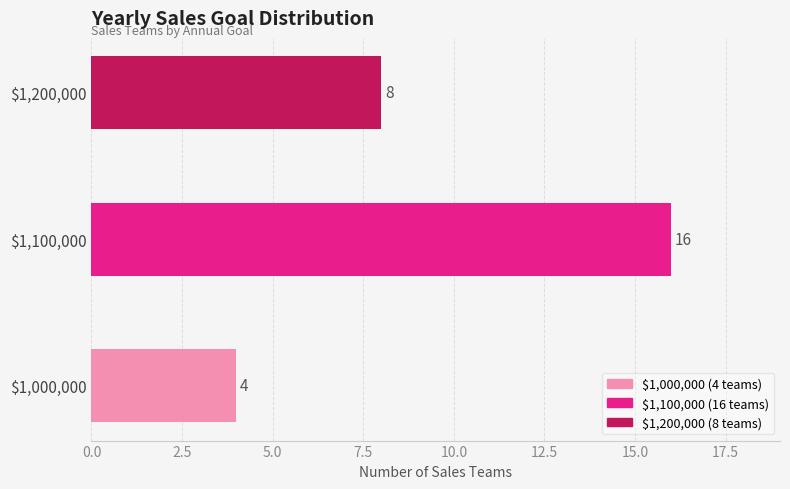

Reading top to bottom, extract all data points from this chart.

8	16	4